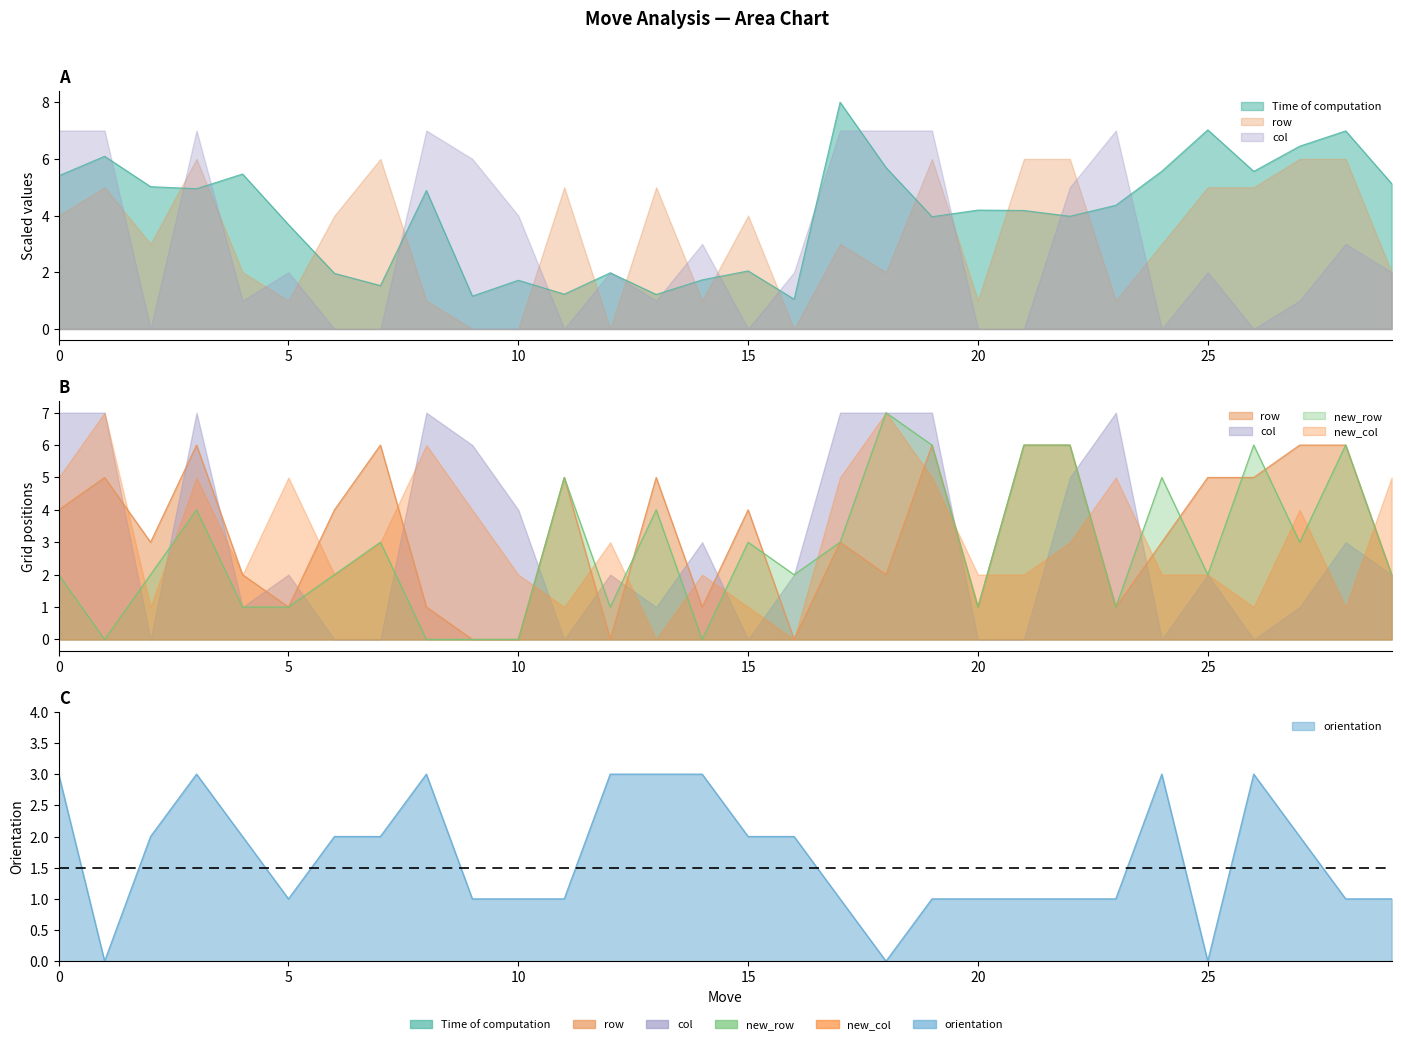

How many data points in Time of computation are less than 4?

13